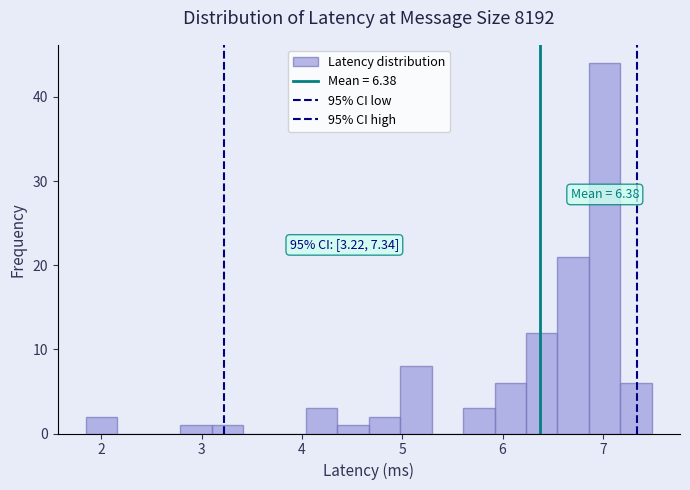

Around what value on the x-axis is the tallest bar? Give the approximate position of its centre, as read against the axis.

7.0